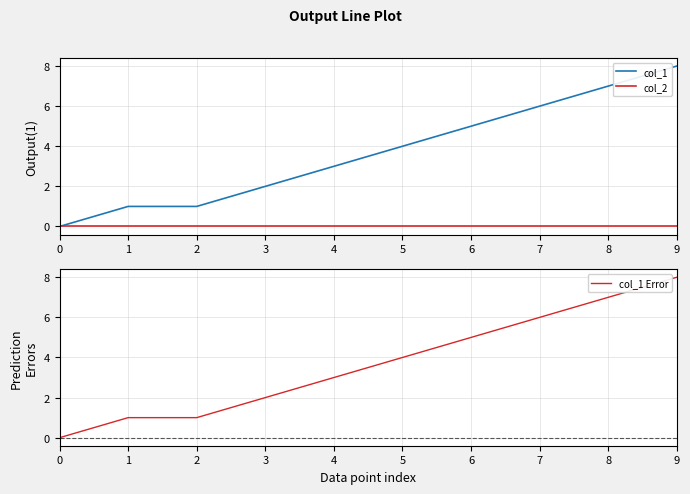

Which label corresponds to the largest value in the chart?

9